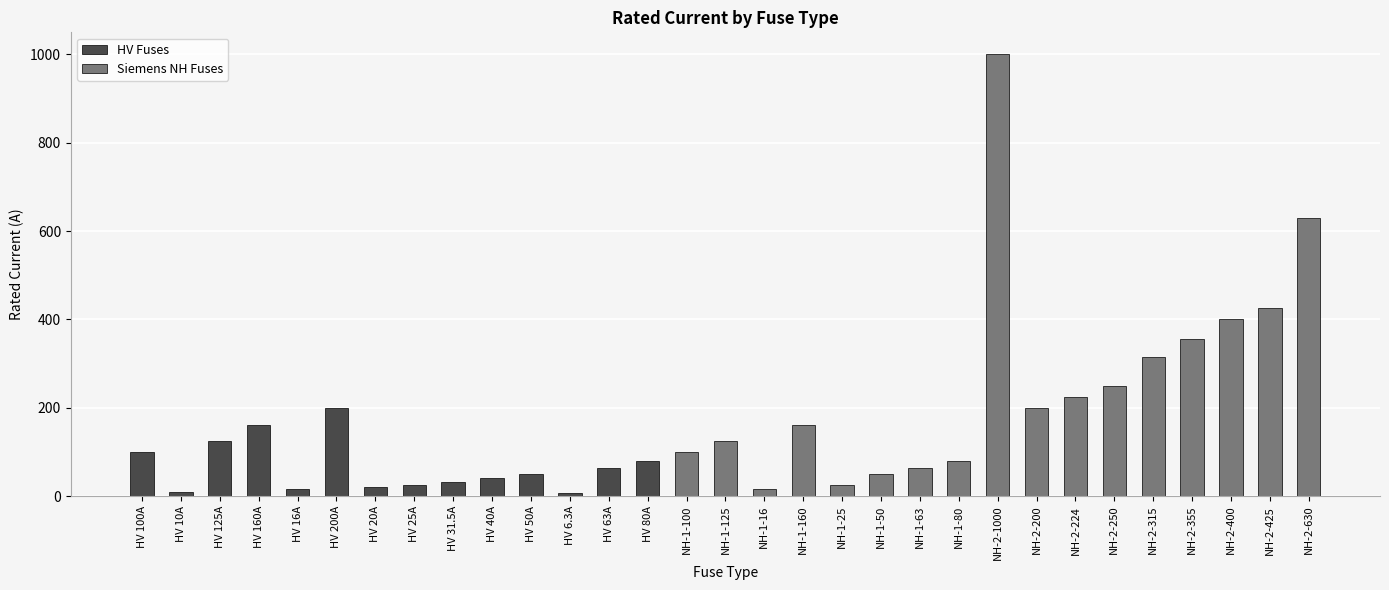

What is the maximum value shown in the chart?

1000.0